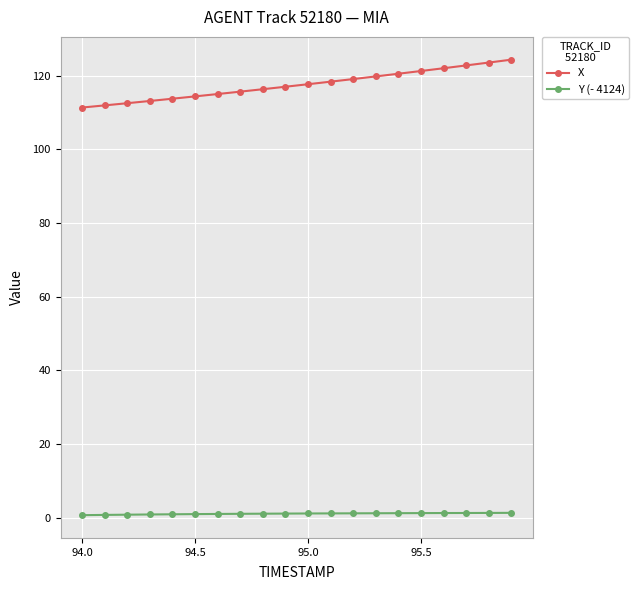

What is the maximum value for X?

124.3